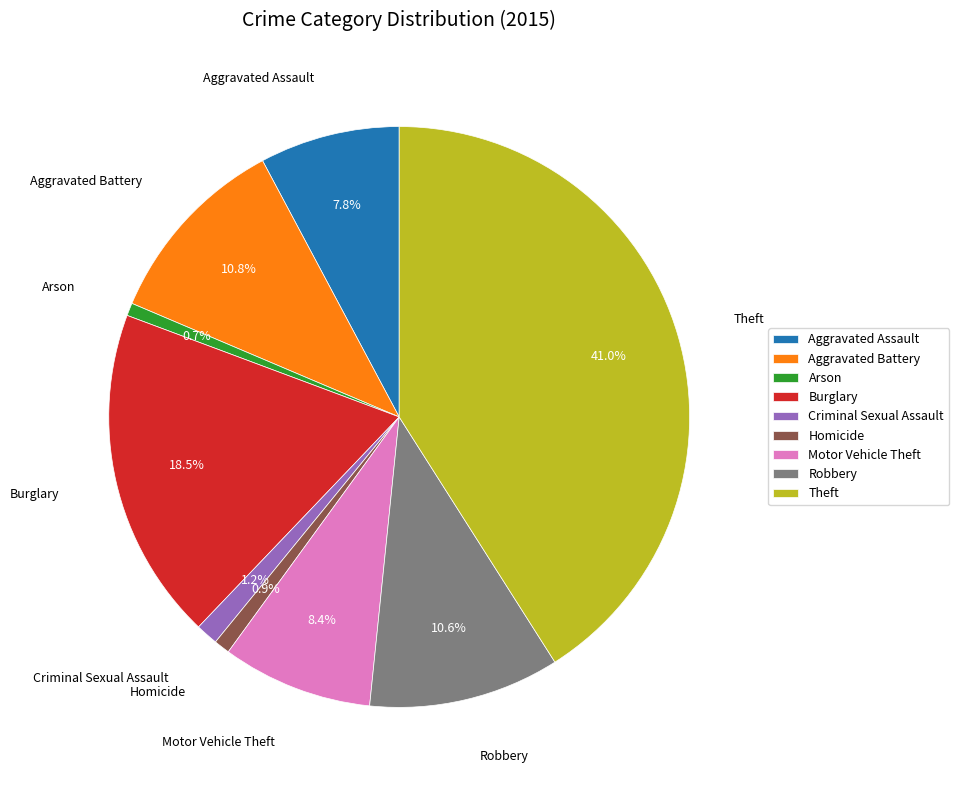

What is the largest slice in the pie chart?

Theft